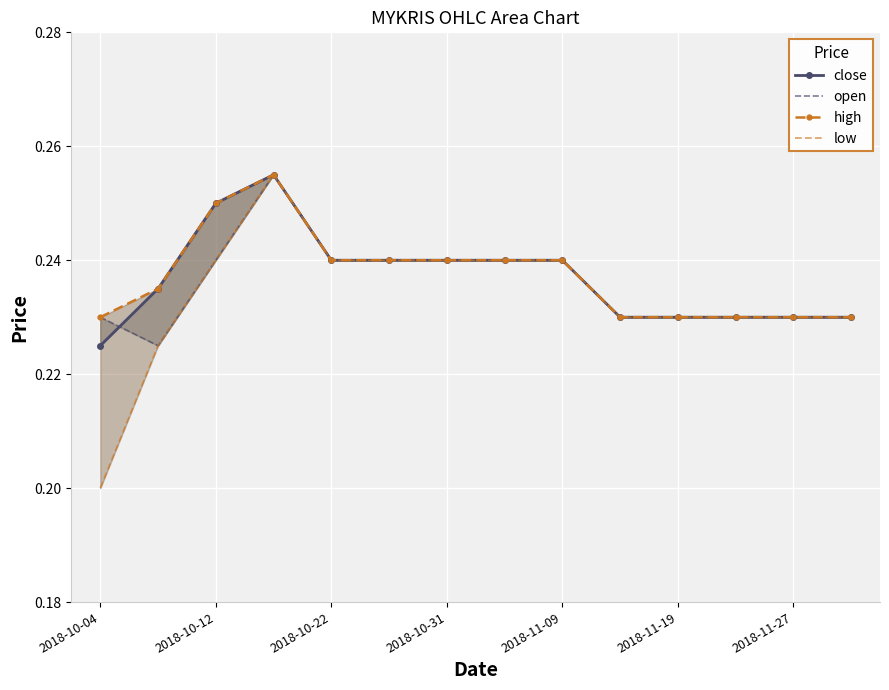

True or false: close and low intersect in this chart.

False